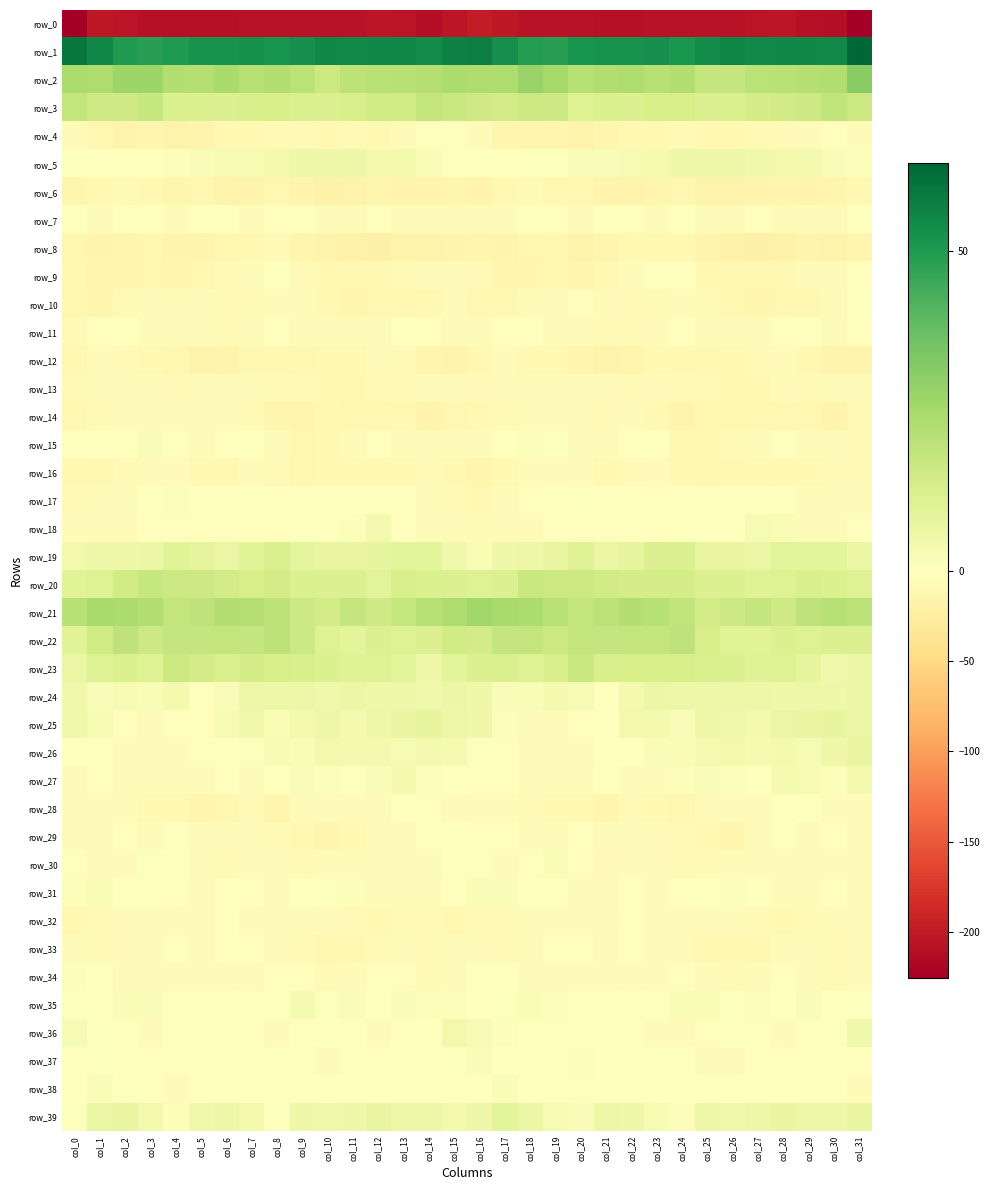

At which category is the sum across all series the highest?

col_31